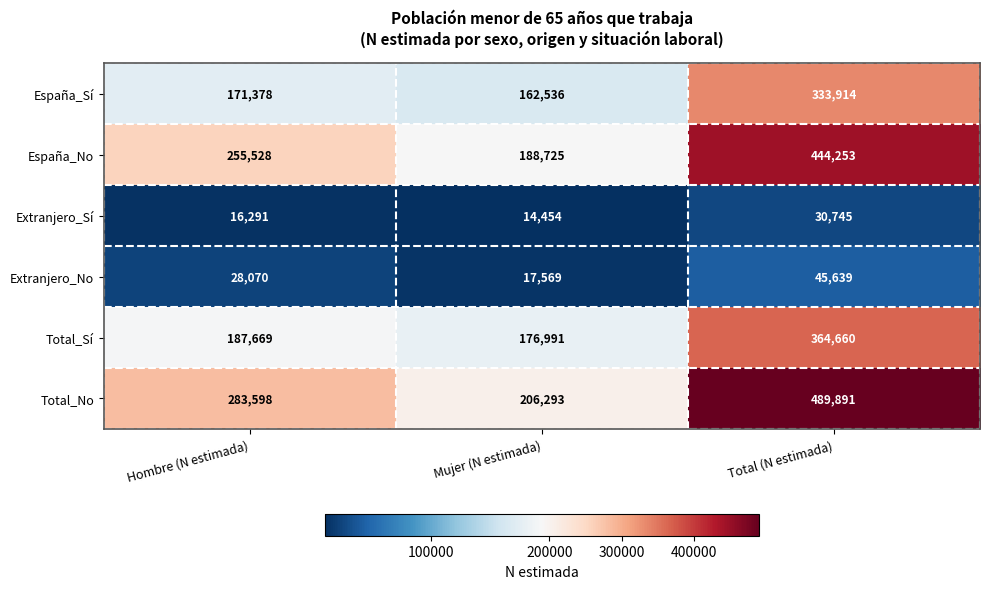

What is the greatest value displayed?

489891